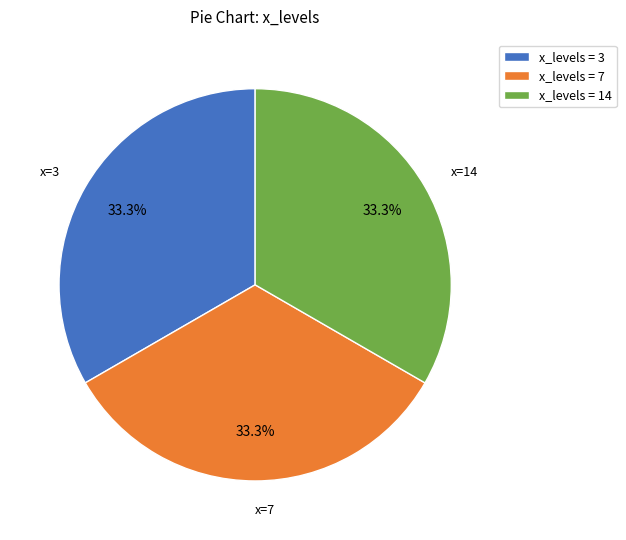

What portion of the pie excludes x_levels = 14?

66.7%